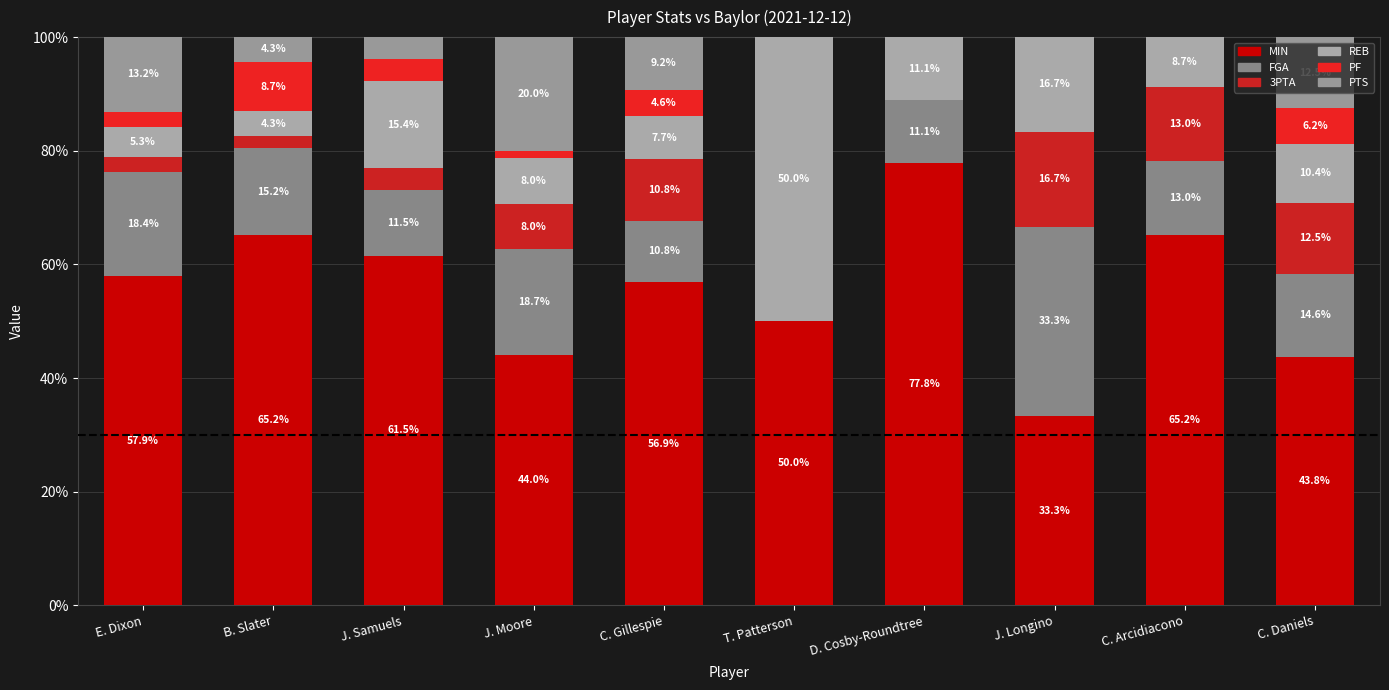

Which series has the widest spread of values?

REB